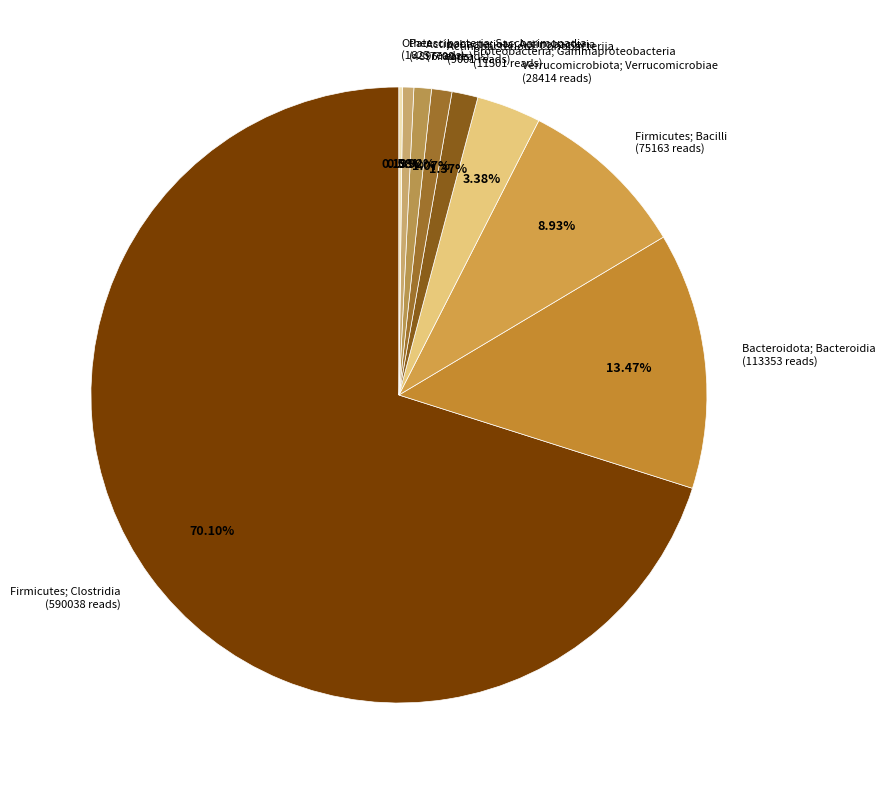

How much of the chart is everything except Actinobacteriota; Coriobacteriia?

98.9%